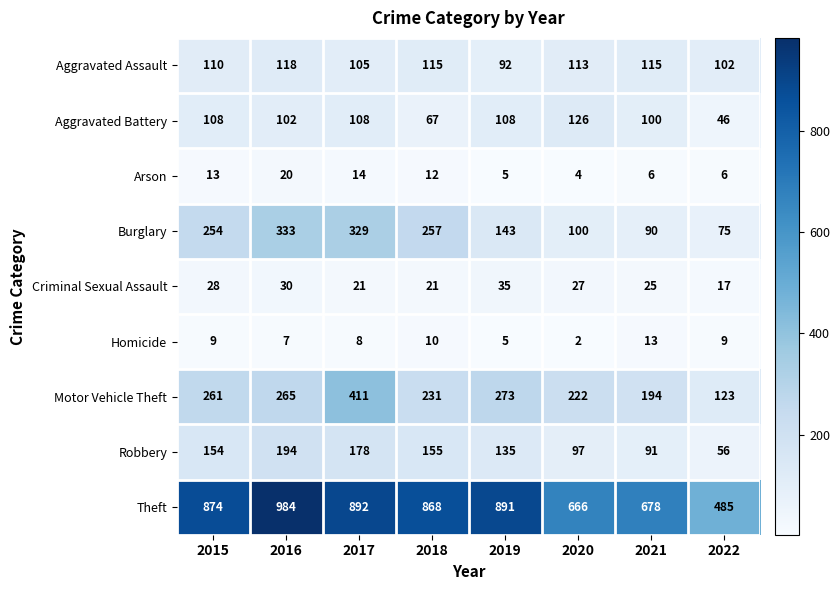

Which category has the highest value in the Criminal Sexual Assault series?

2019